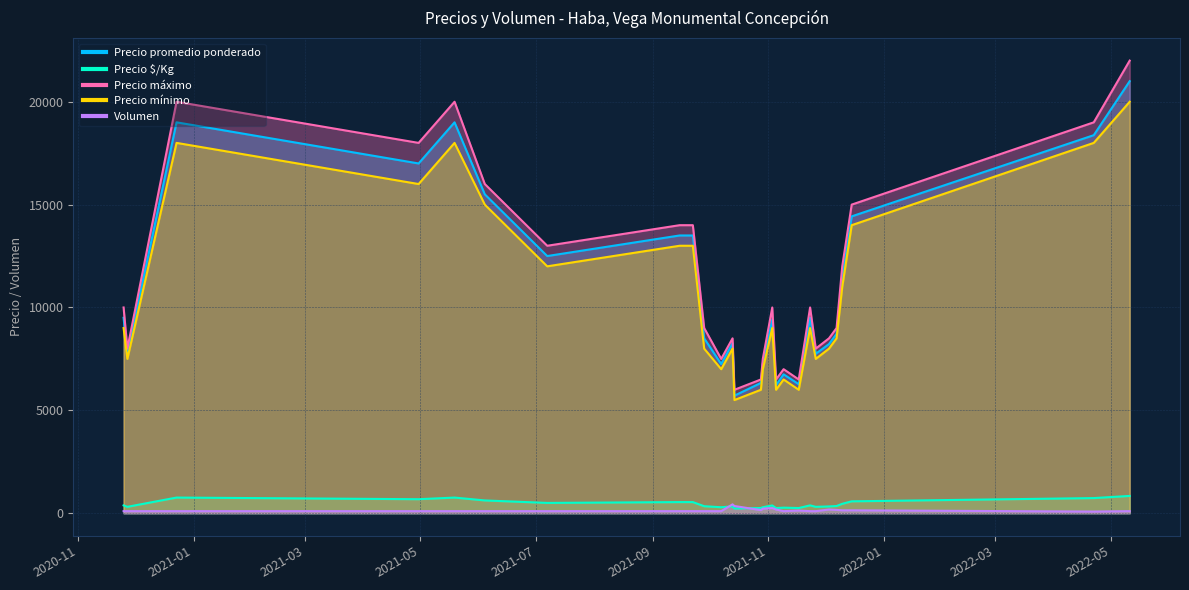

At how many categories does at least one series exceed 20724?

1